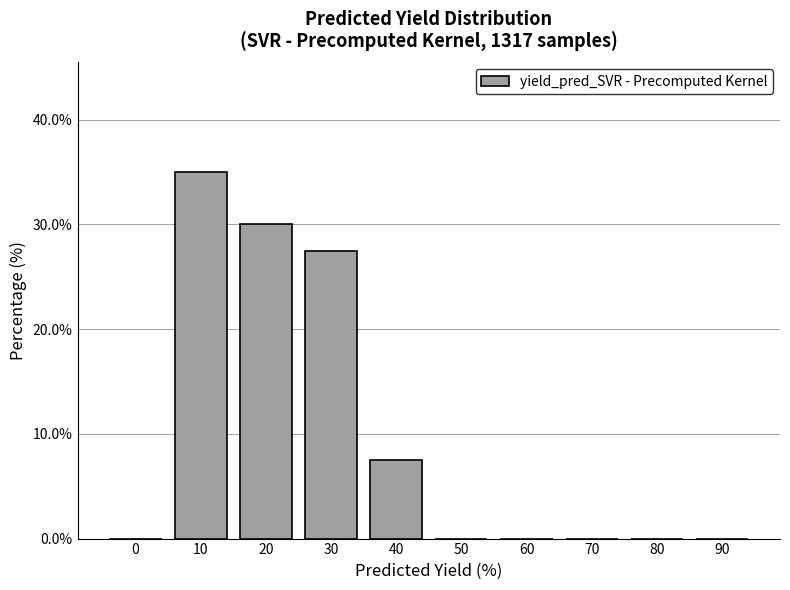

Reading right to left, transcribe all the data shown in this chart.

90=0.0	80=0.0	70=0.0	60=0.0	50=0.0	40=7.5	30=27.5	20=30.0	10=35.0	0=0.0